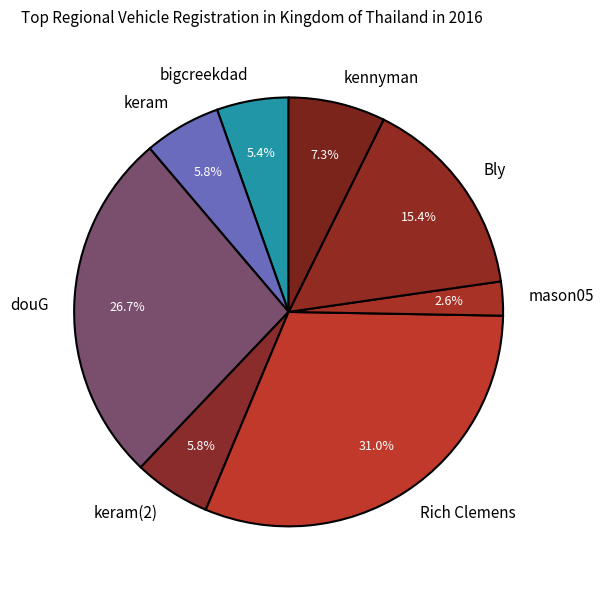

To the nearest percent, what is the difference between the keram and Rich Clemens slice percentages?

25%